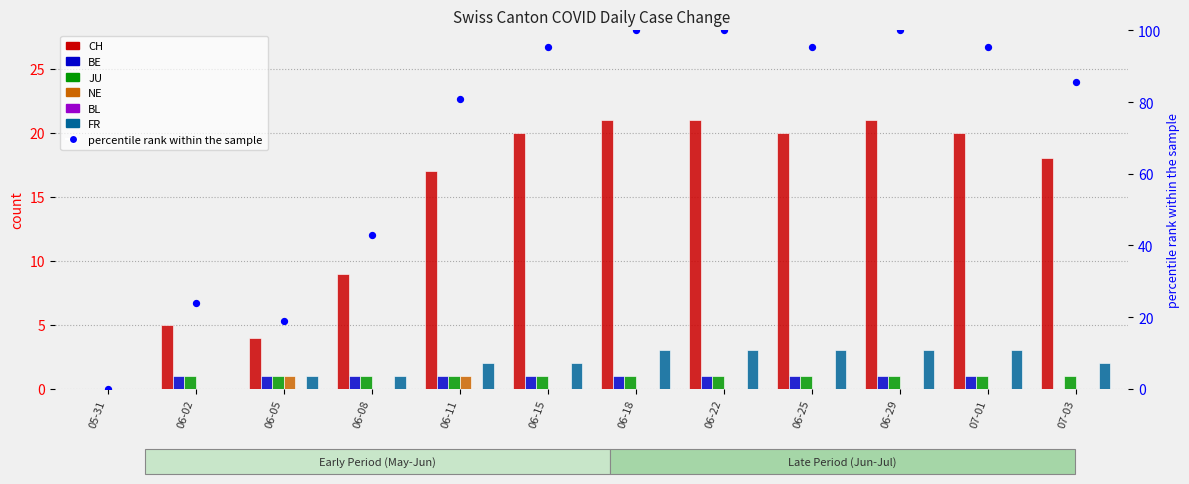

Which series has the largest Y range (max minus min)?

CH